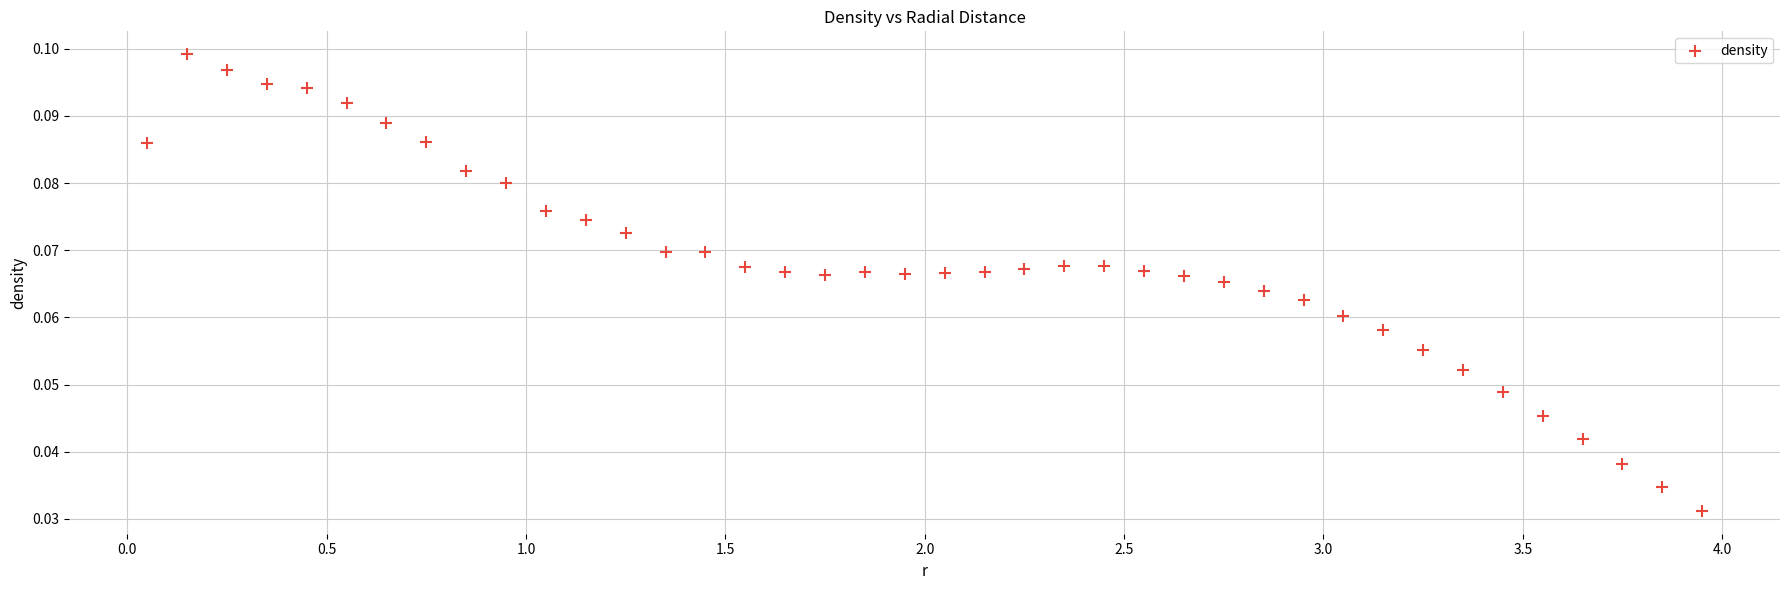

What is the range of X values (max minus min)?

3.9